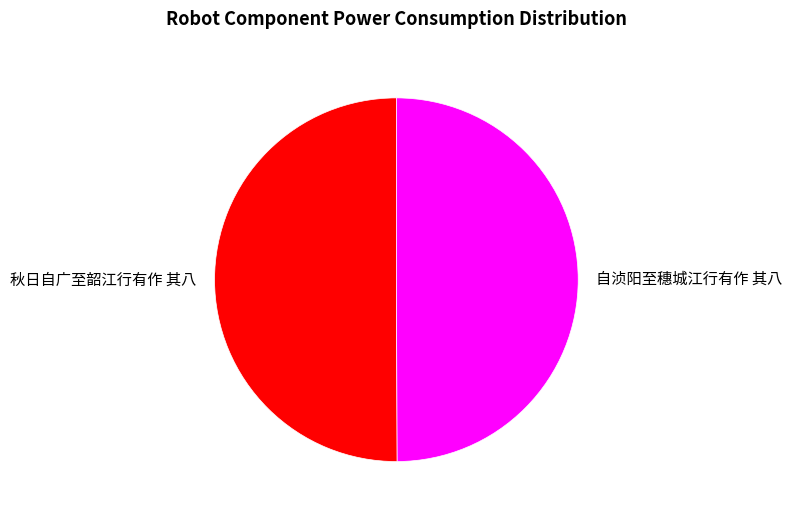

Do 秋日自广至韶江行有作 其八 and 自浈阳至穗城江行有作 其八 together represent more than half of the pie?

Yes